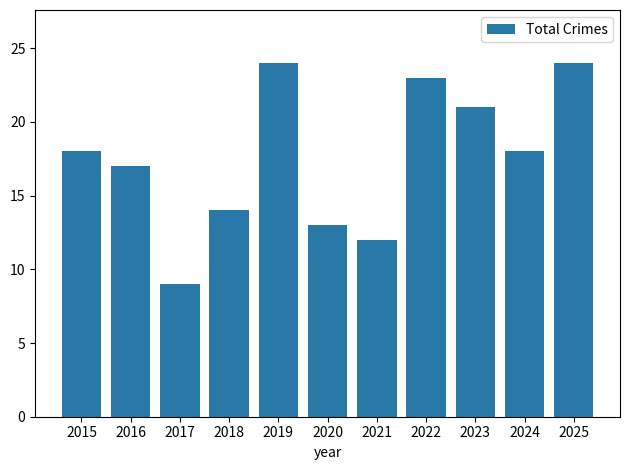

What is the value of the 2nd bar from the left?

17